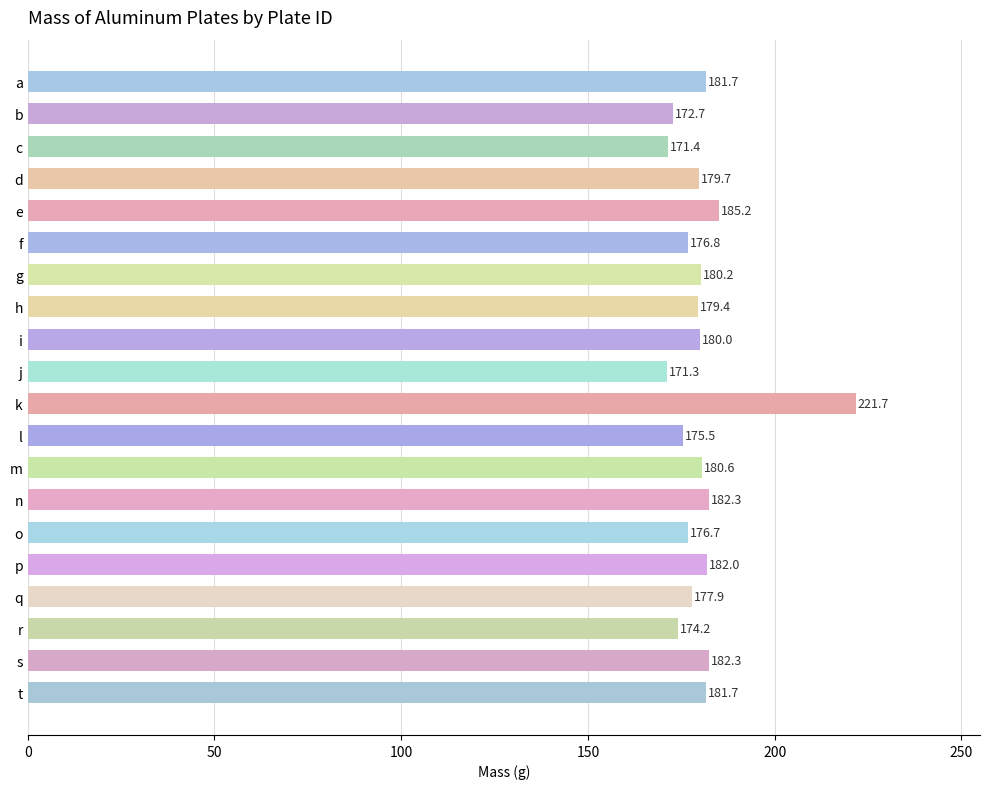

At which label is the value closest to 196?

e